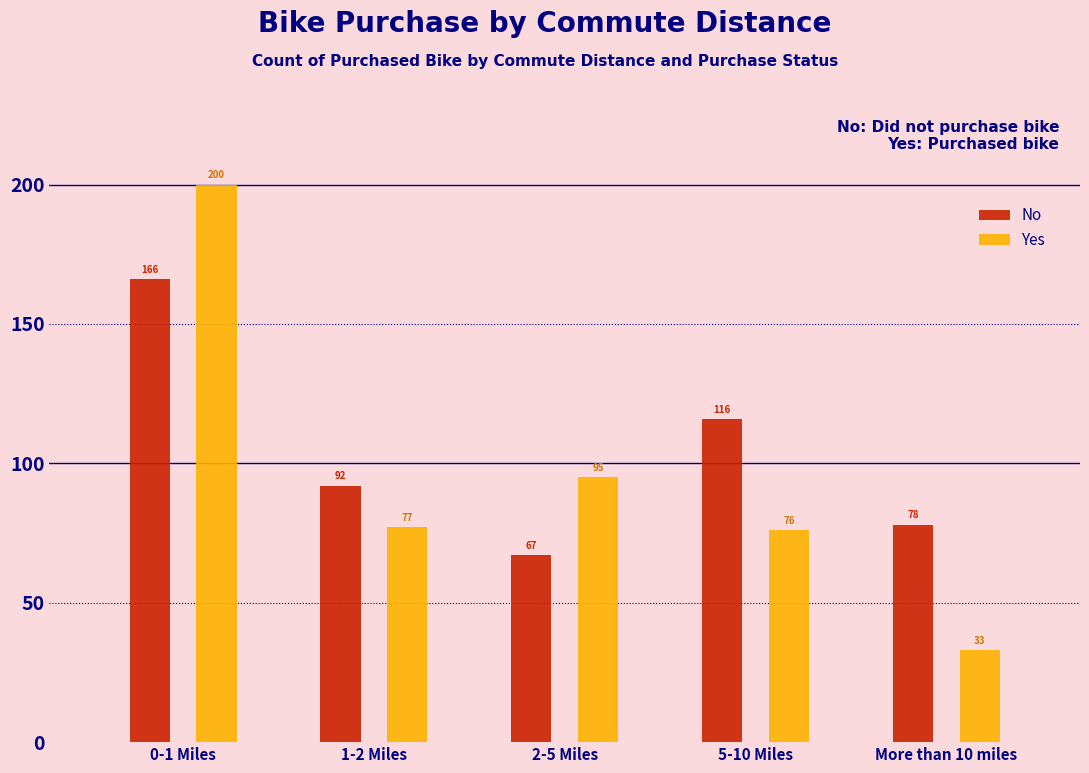

Reading right to left, transcribe all the data shown in this chart.

No: More than 10 miles=78	5-10 Miles=116	2-5 Miles=67	1-2 Miles=92	0-1 Miles=166
Yes: More than 10 miles=33	5-10 Miles=76	2-5 Miles=95	1-2 Miles=77	0-1 Miles=200